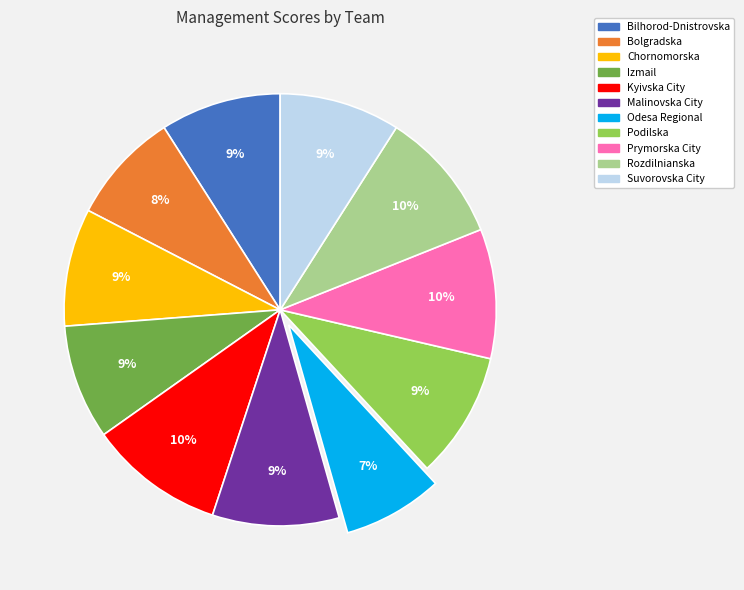

Which slice is the smallest?

Odesa Regional